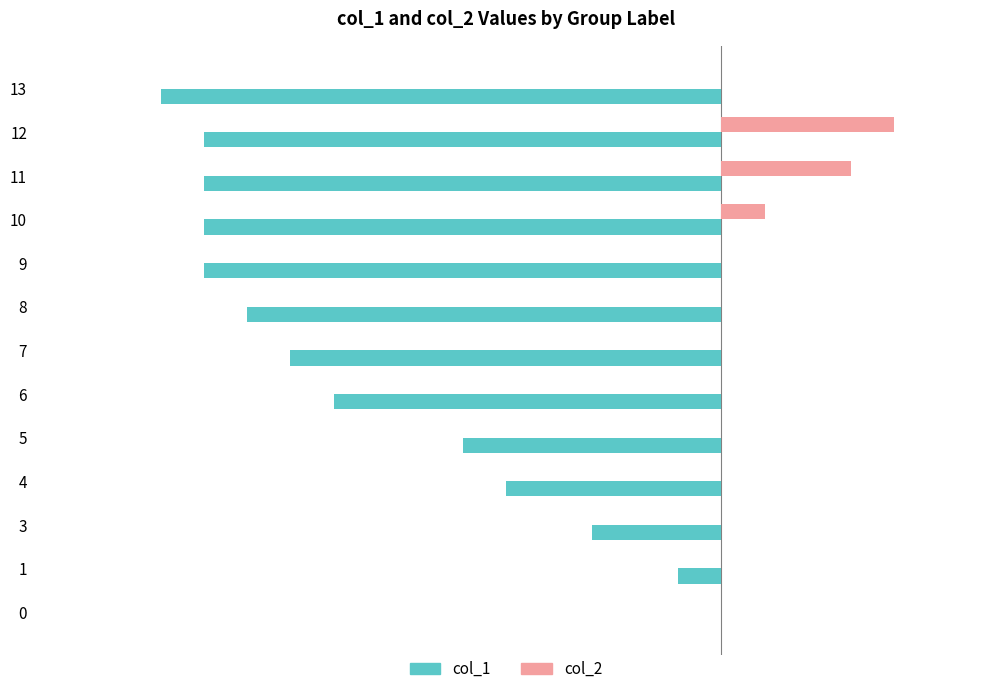

Between 6 and 8, which series saw the biggest shift?

col_1